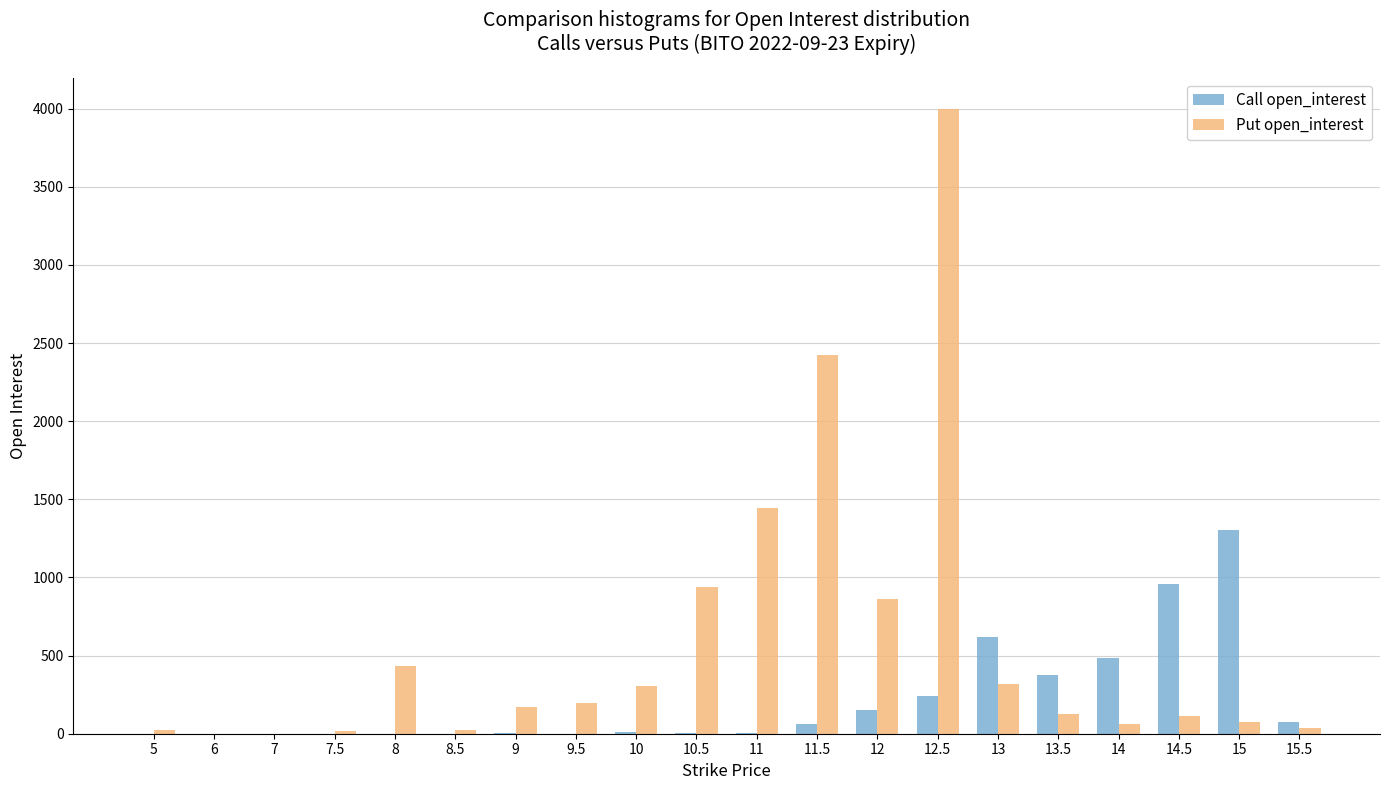

What is the greatest value displayed?

3996